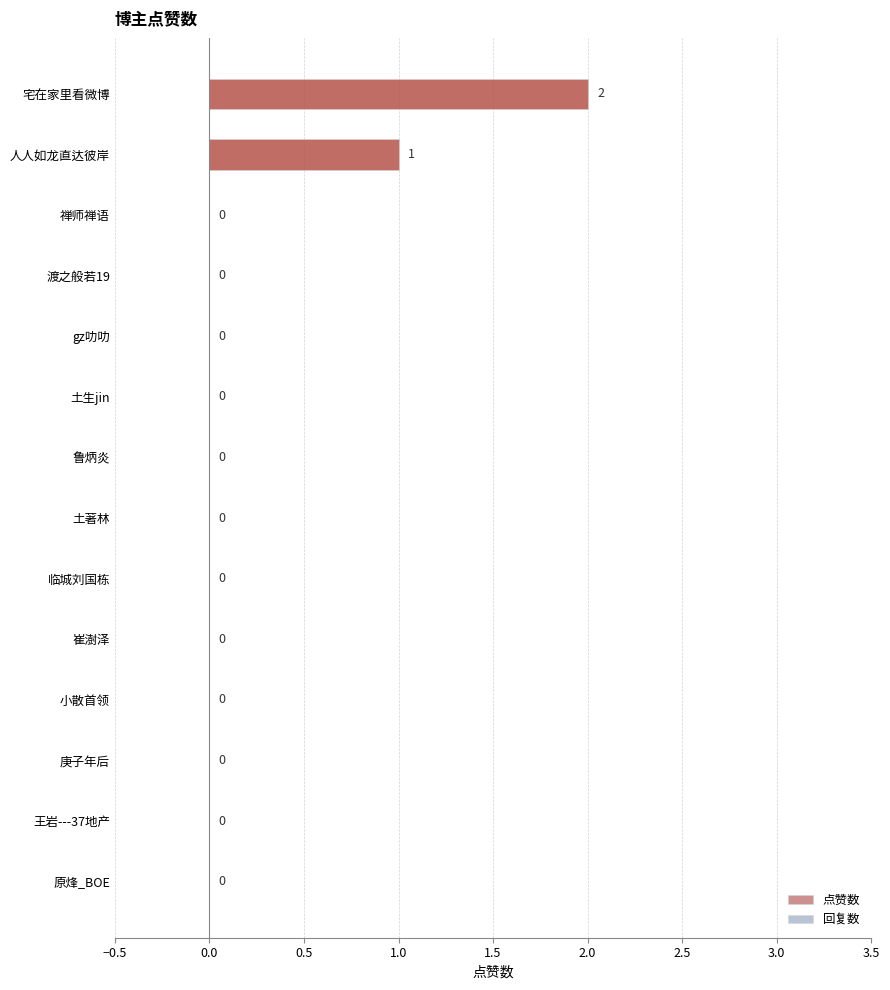

Which category has the highest value across all series?

宅在家里看微博